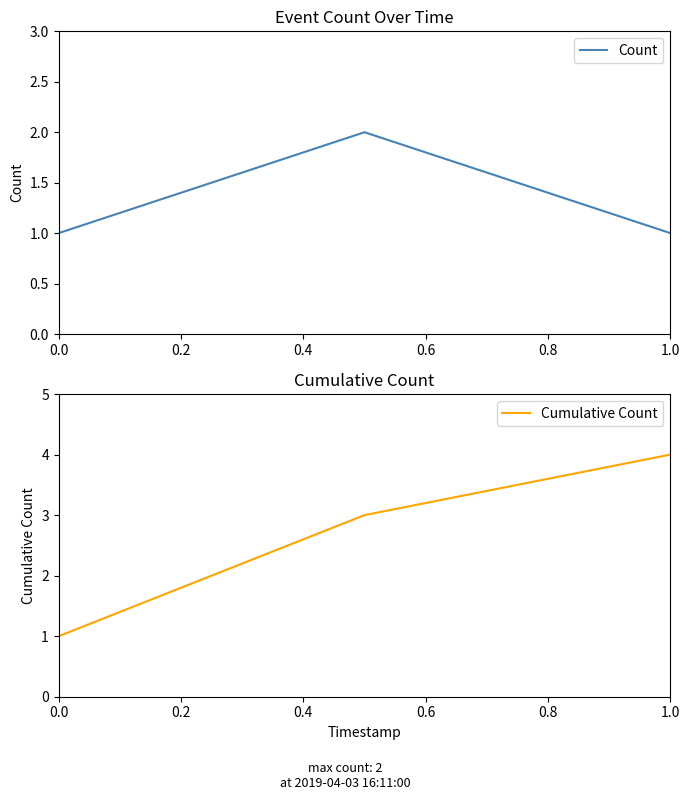

How many distinct data groups are displayed?

2